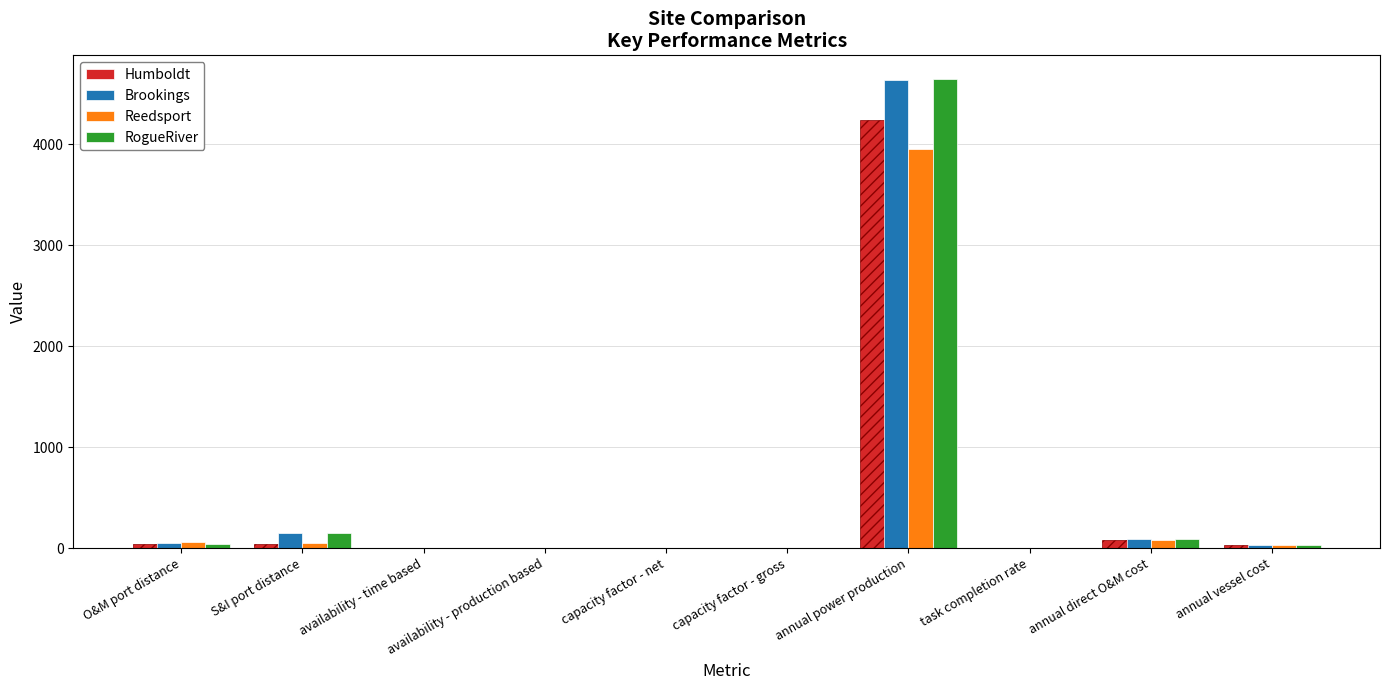

Is it true that Humboldt equals 2379.3 at annual power production?

False